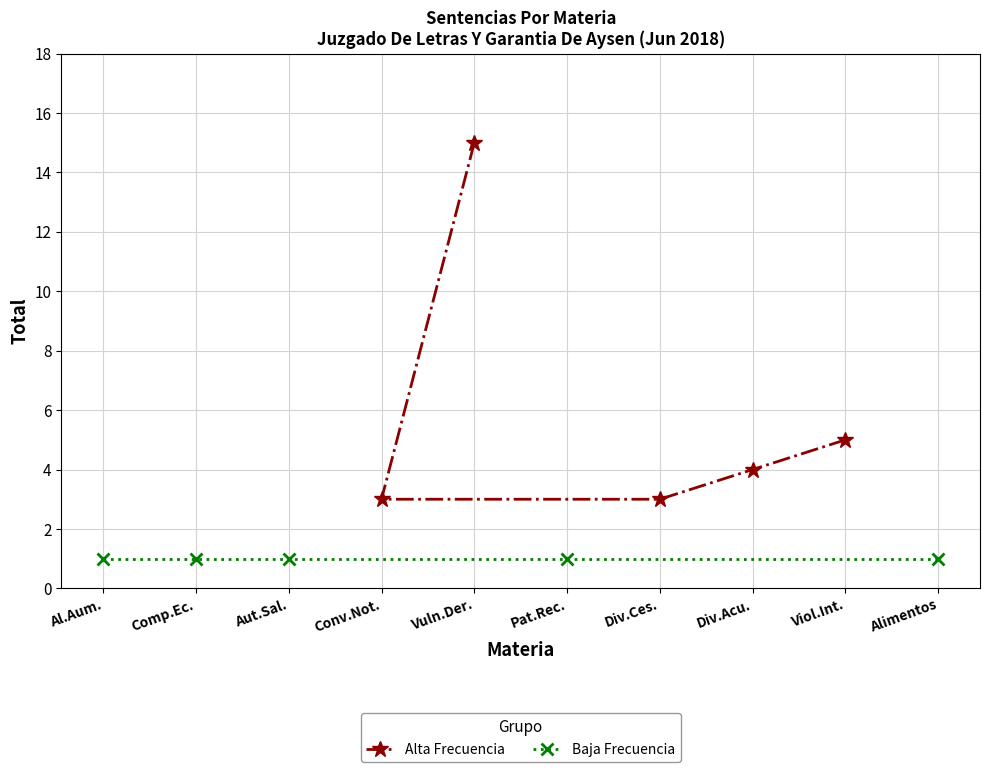

At which label is Baja Frecuencia closest to 1?

Al.Aum.